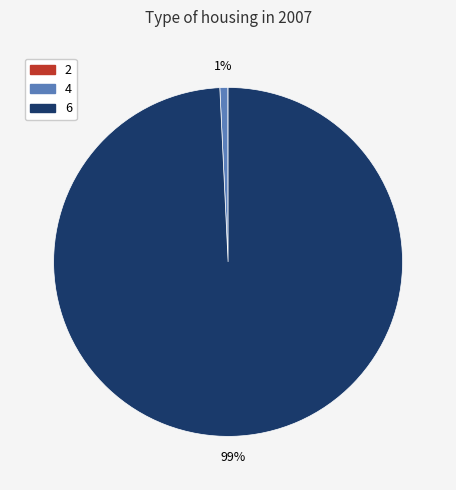

Combined, do 6 and 4 account for over 50%?

Yes